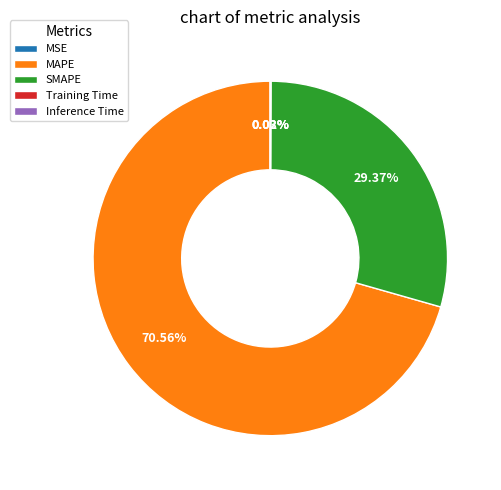

Is there a majority slice in this chart?

Yes